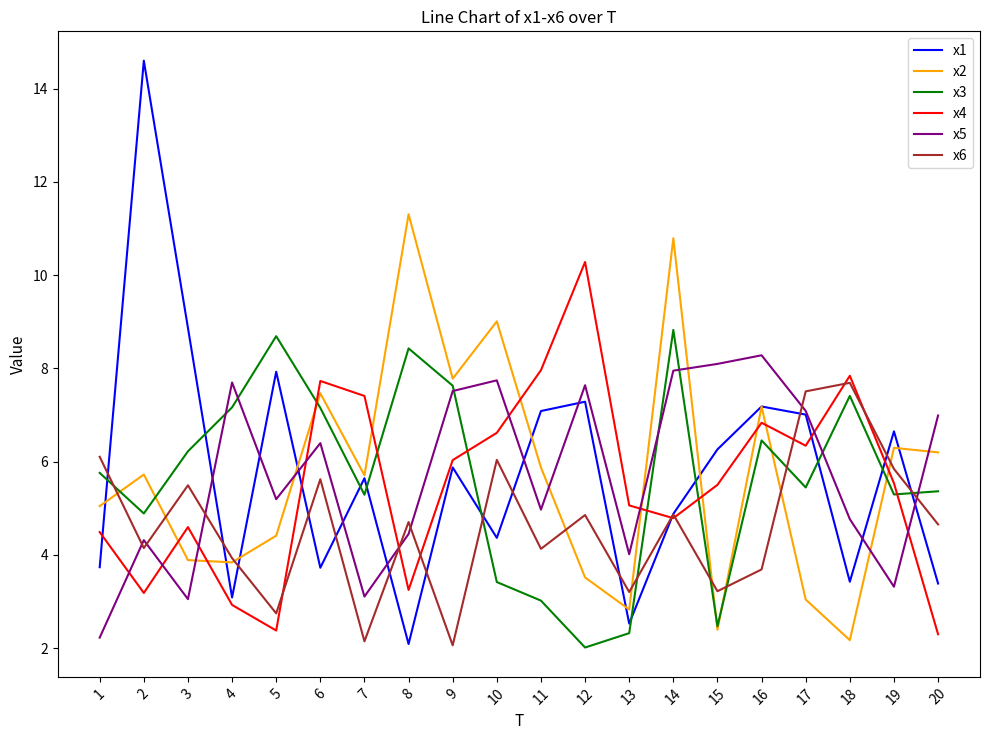

Where does the x6 series first go above 4?

1